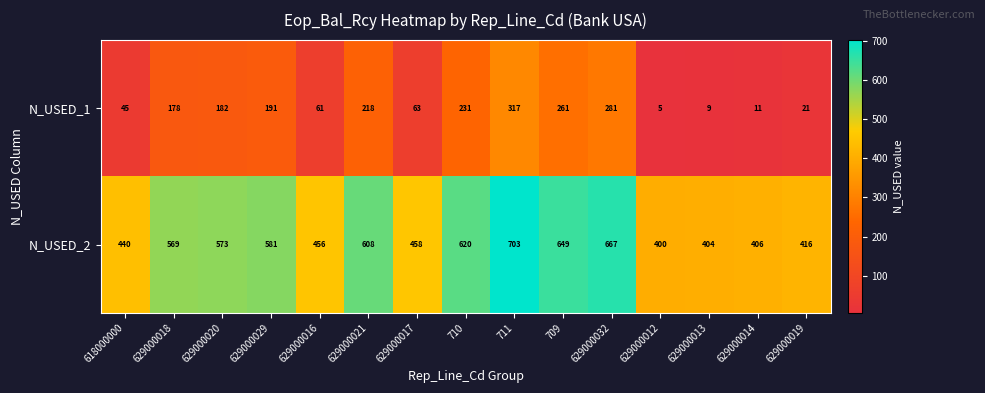

How many distinct data groups are displayed?

2